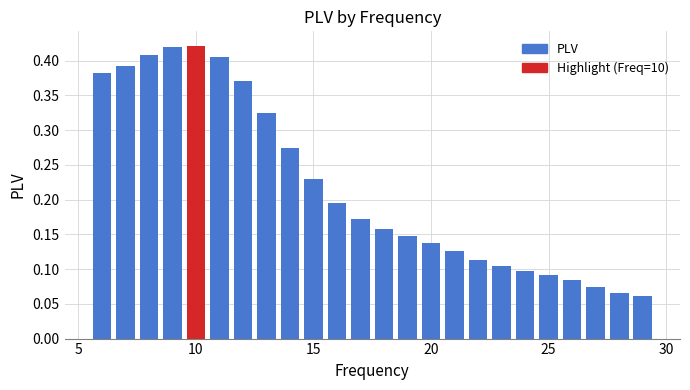

Are the bars horizontal?

No